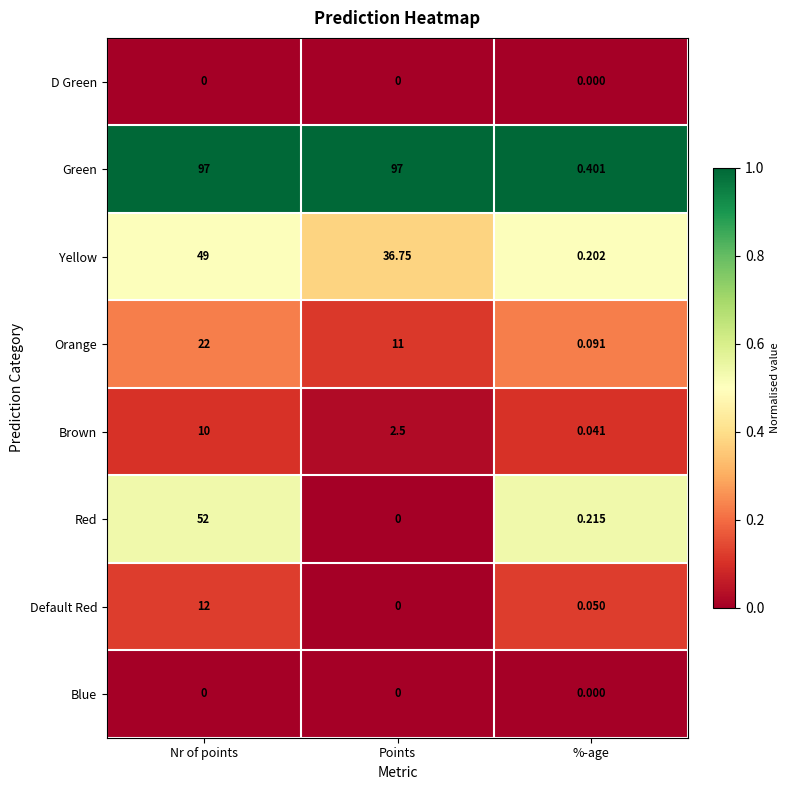

Which series has the largest range (max minus min)?

Green